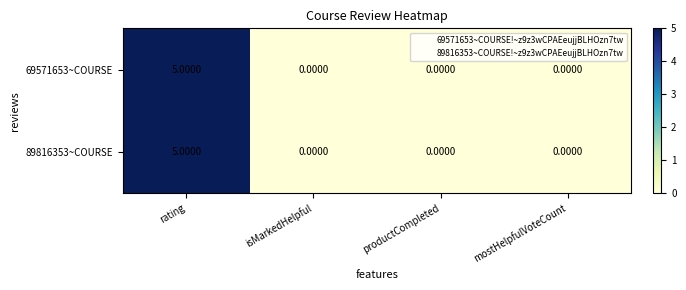

Which category has the highest value in the 89816353~COURSE series?

rating